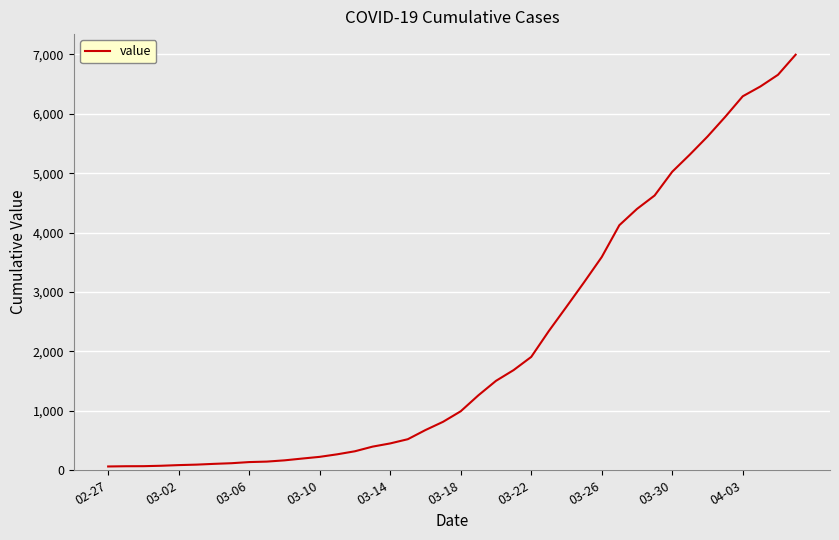

What is the difference between the maximum and minimum values?

6931